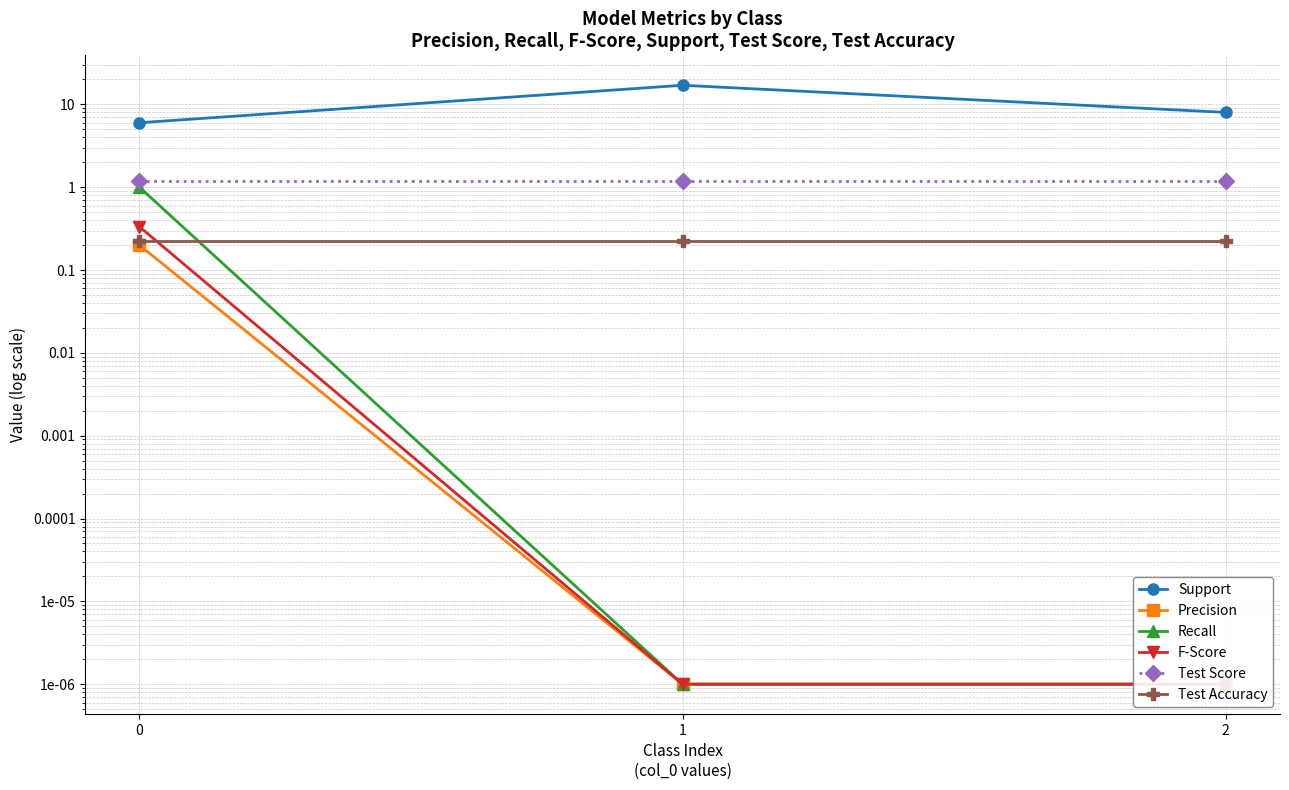

What is the total value across all series at 1?

18.4